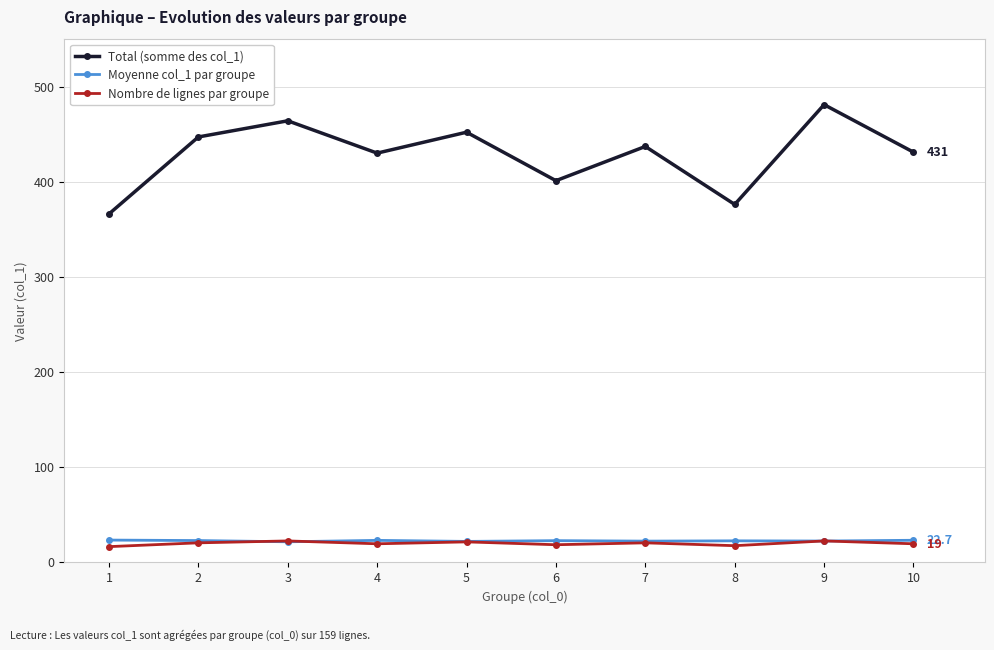

True or false: Total (somme des col_1) and Moyenne col_1 par groupe intersect in this chart.

False